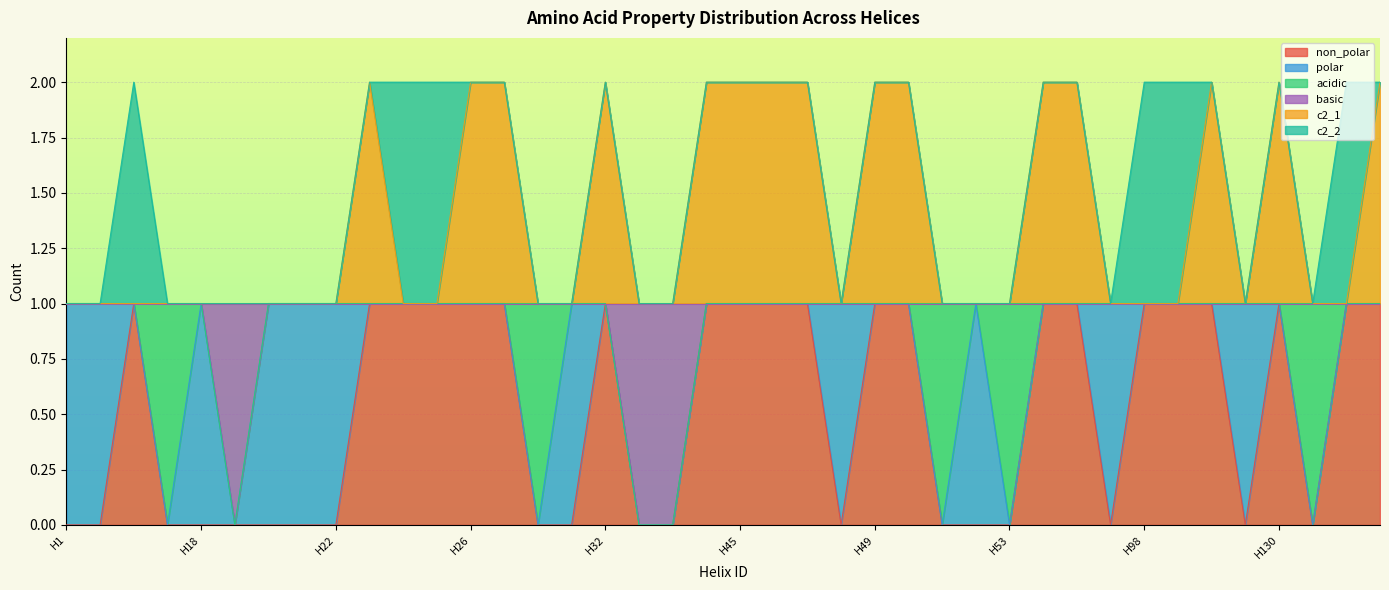

At which label does basic reach its peak?

H1